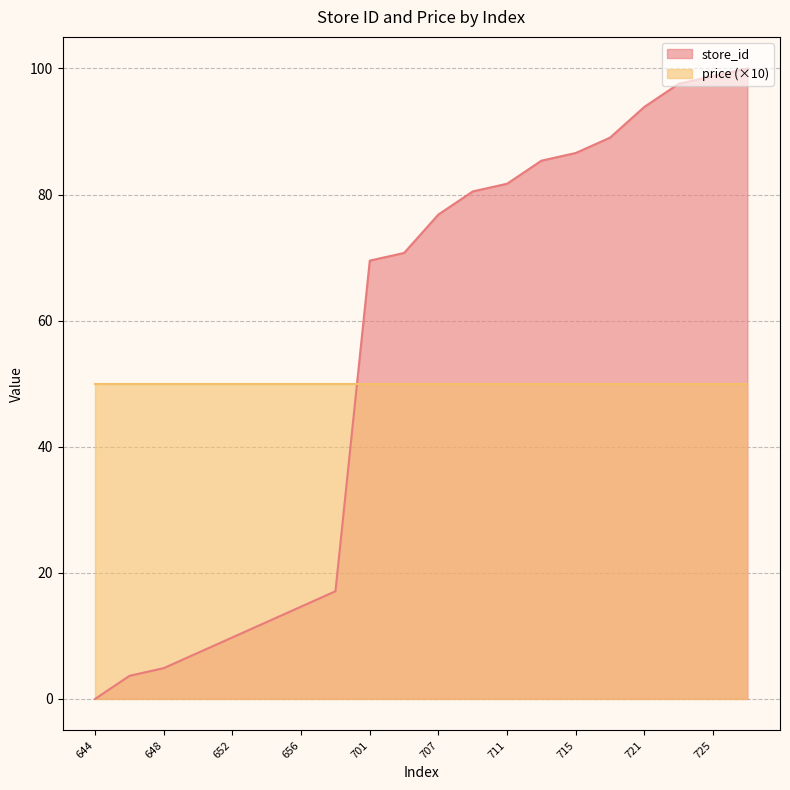

Which label corresponds to the largest value in the chart?

726